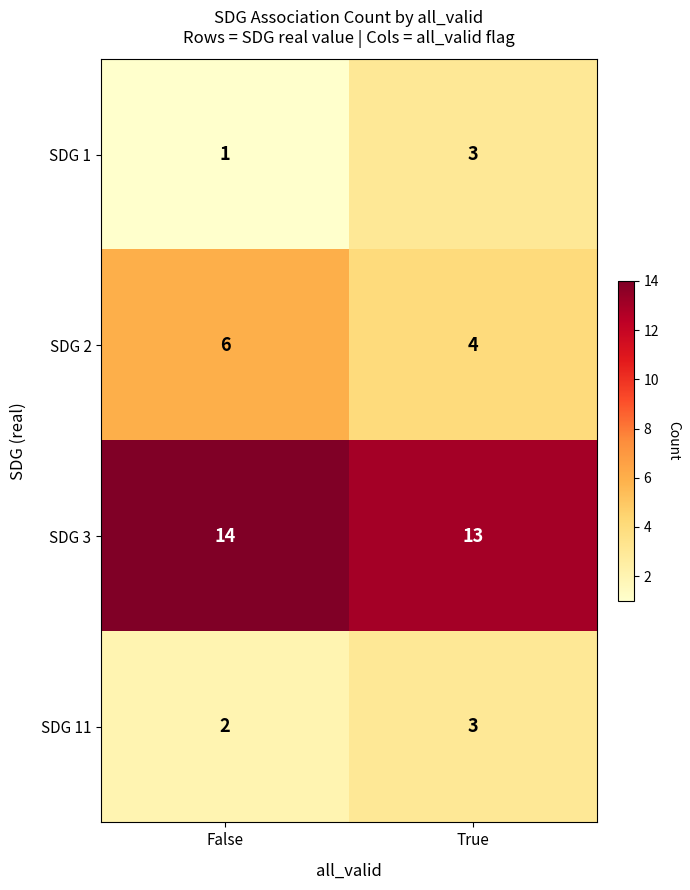

What is the minimum value shown in the chart?

1